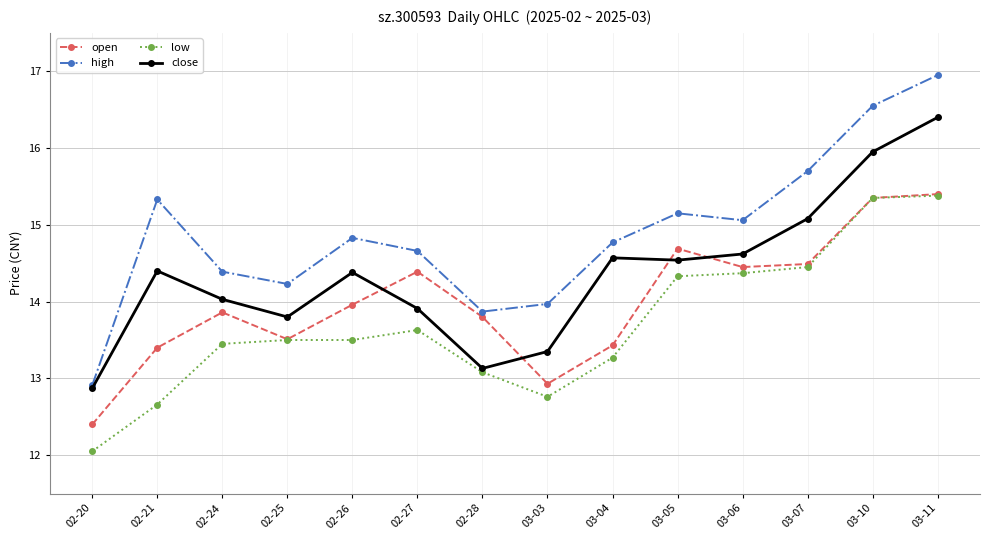

Which series ends up on top after the final intersection of close and open?

close